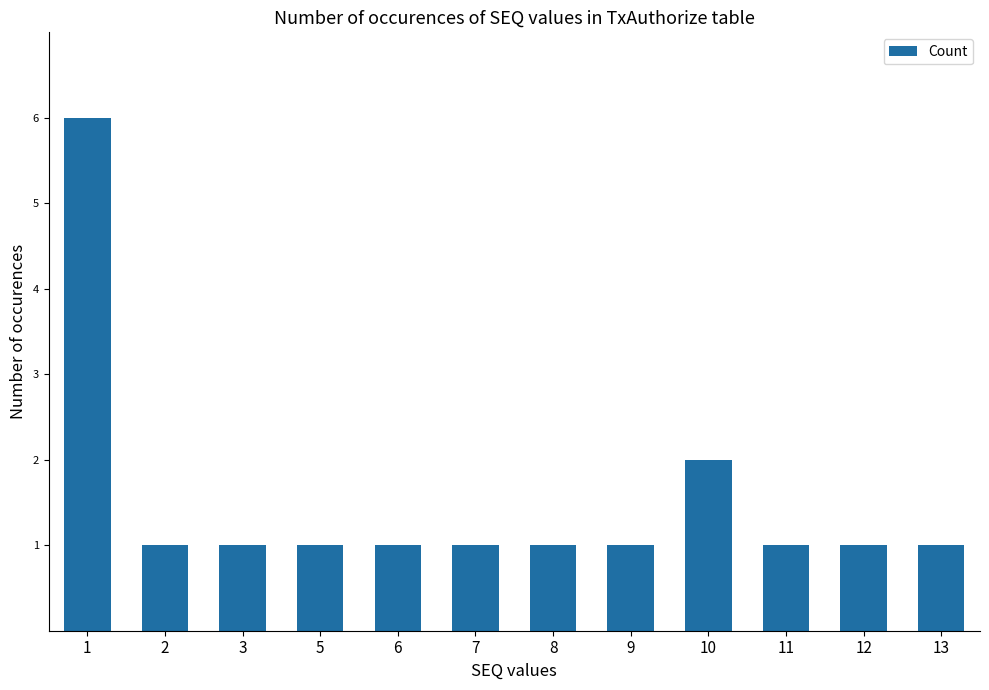

Are the bars grouped side by side (vs. stacked)?

No